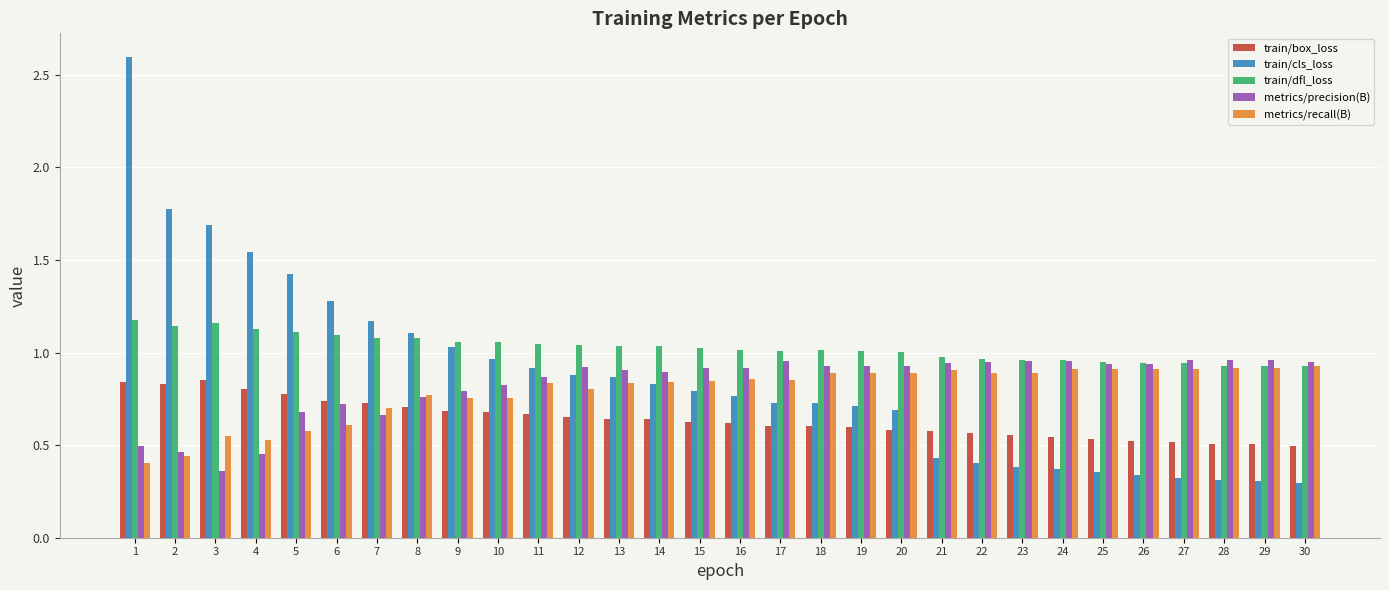

Which series has the largest range (max minus min)?

train/cls_loss